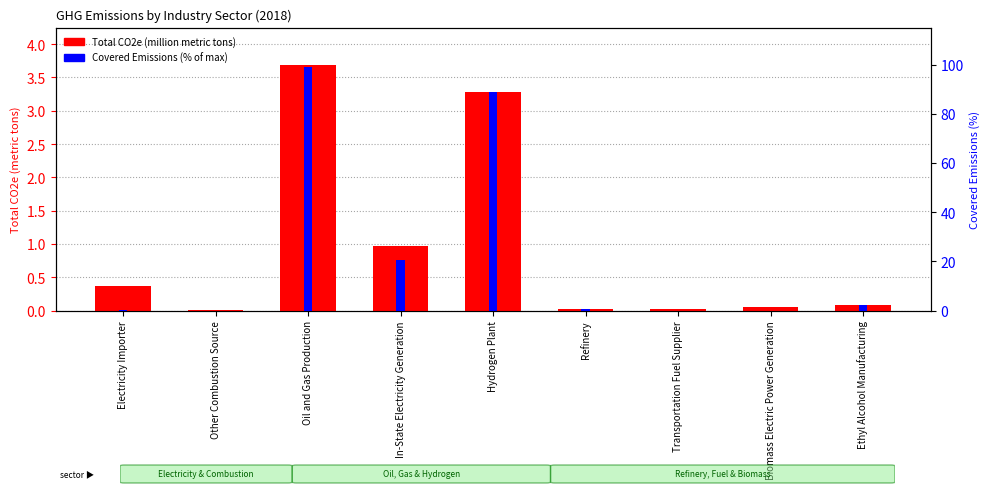

What is the label of the 2nd bar from the left?

Other Combustion Source